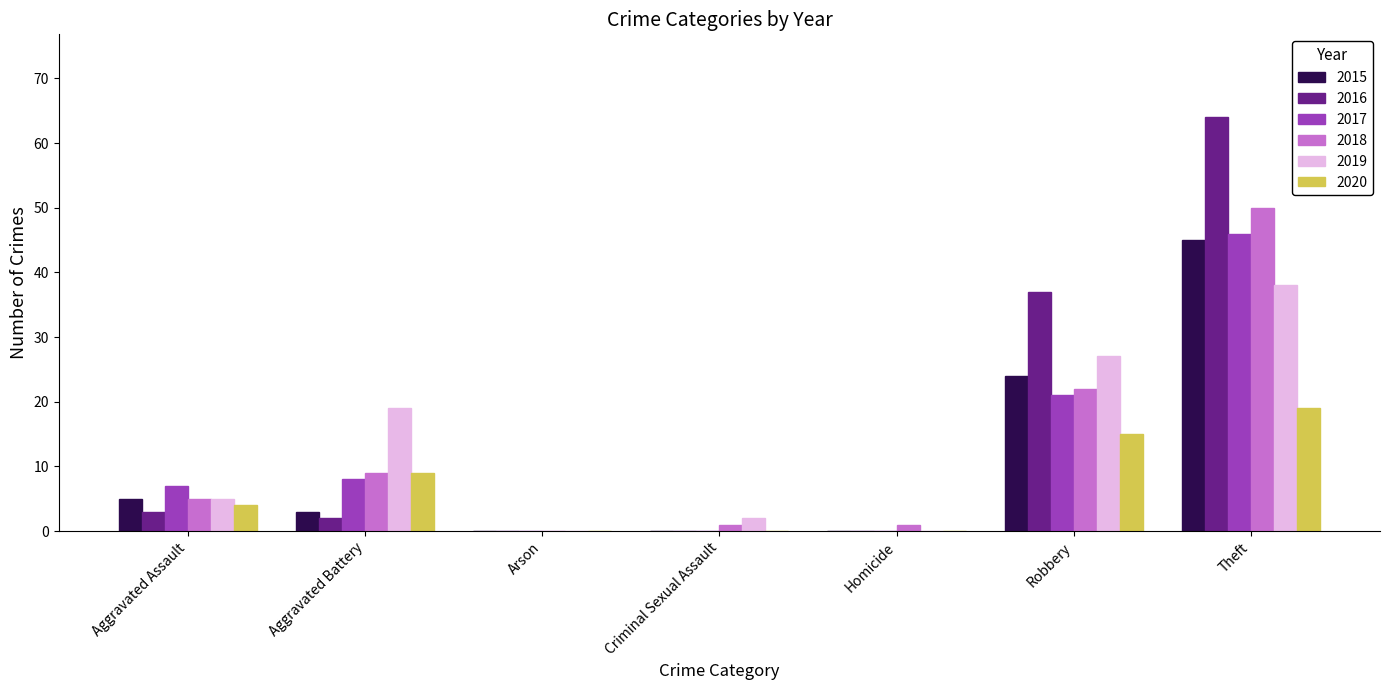

What are all the series names shown in the legend?

2015, 2016, 2017, 2018, 2019, 2020